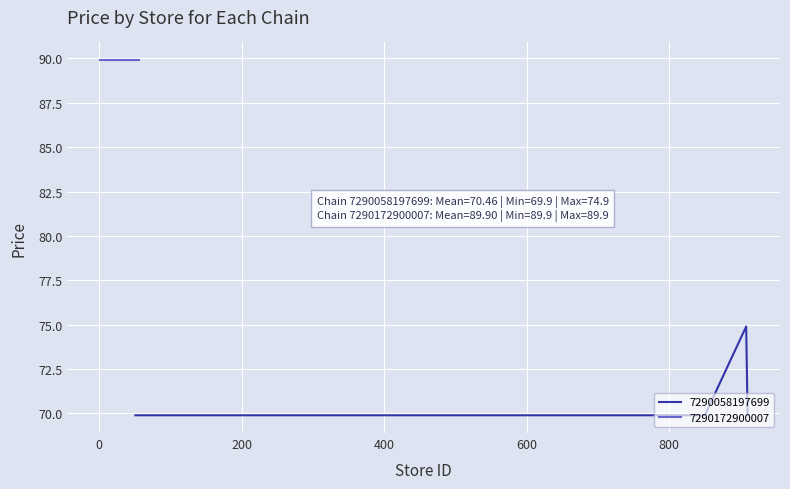

Does the chart display data point markers on the line(s)?

No